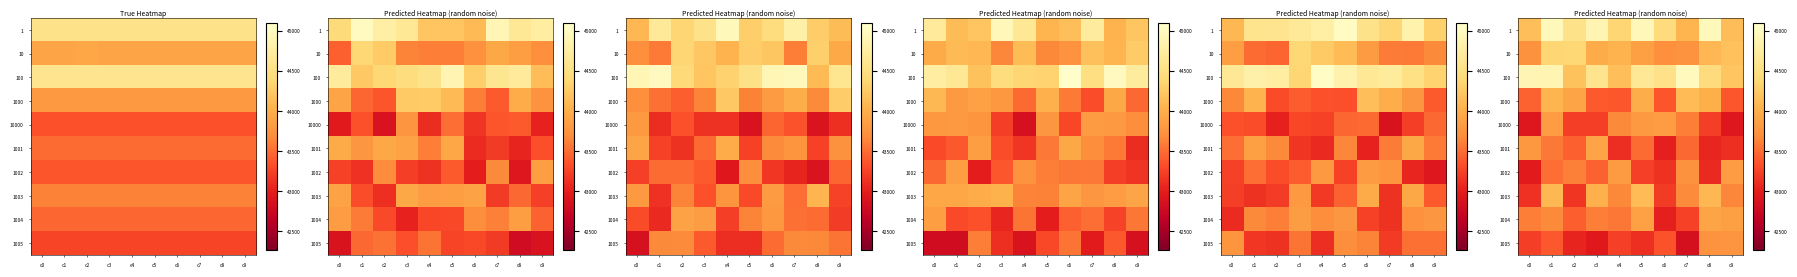

List the labels in order of 10000 value, largest first.

c1, c6, c5, c4, c7, c8, c2, c3, c0, c9